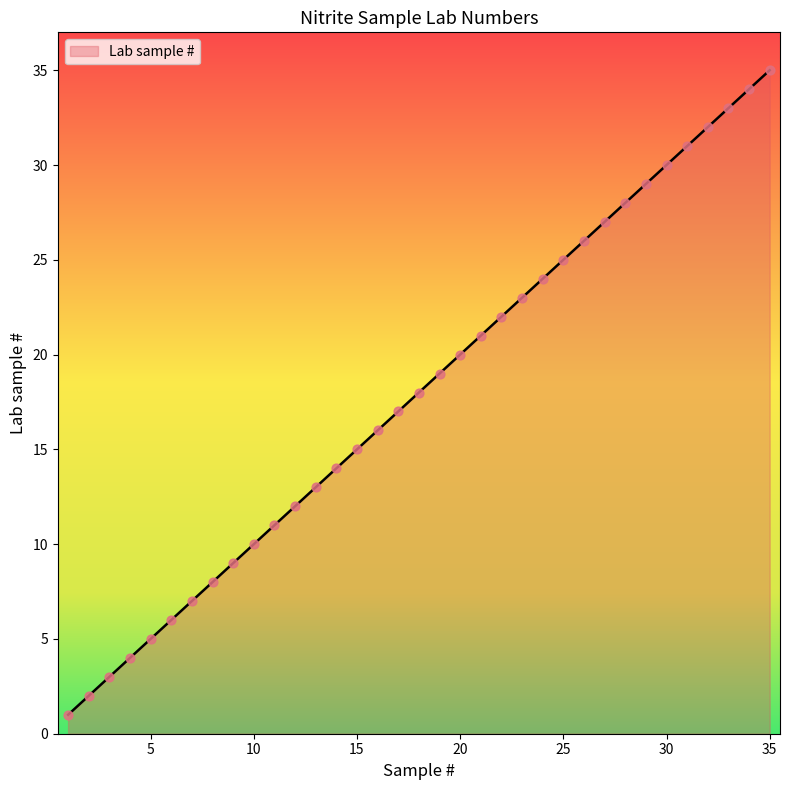

What is the greatest value displayed?

35